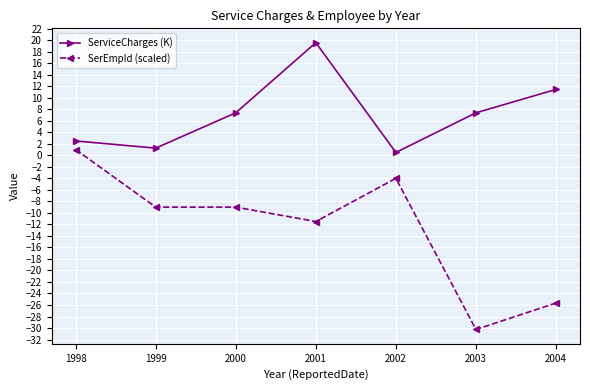

Count the number of categories in the chart.

7